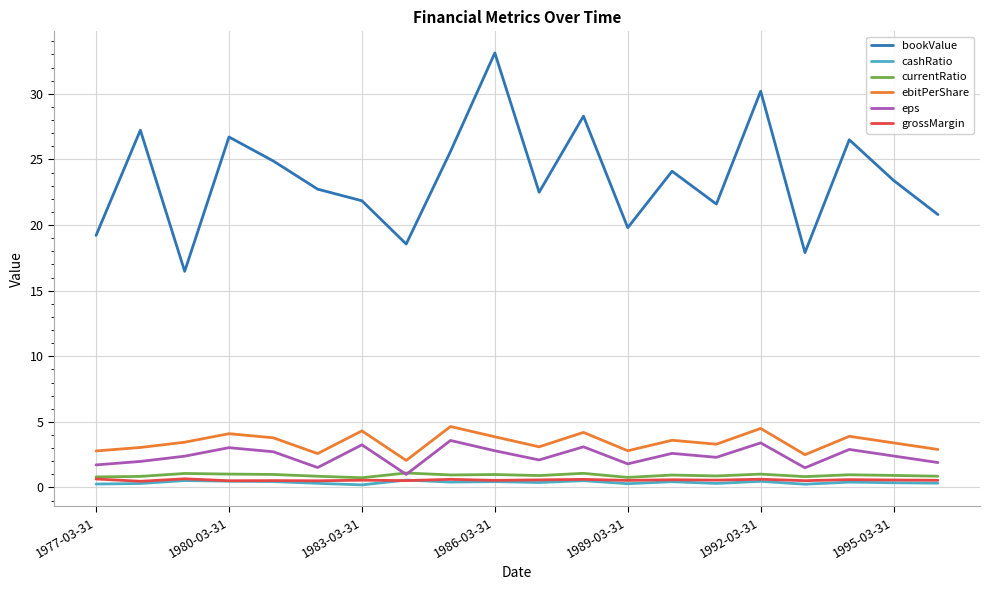

Which series has the largest range (max minus min)?

bookValue